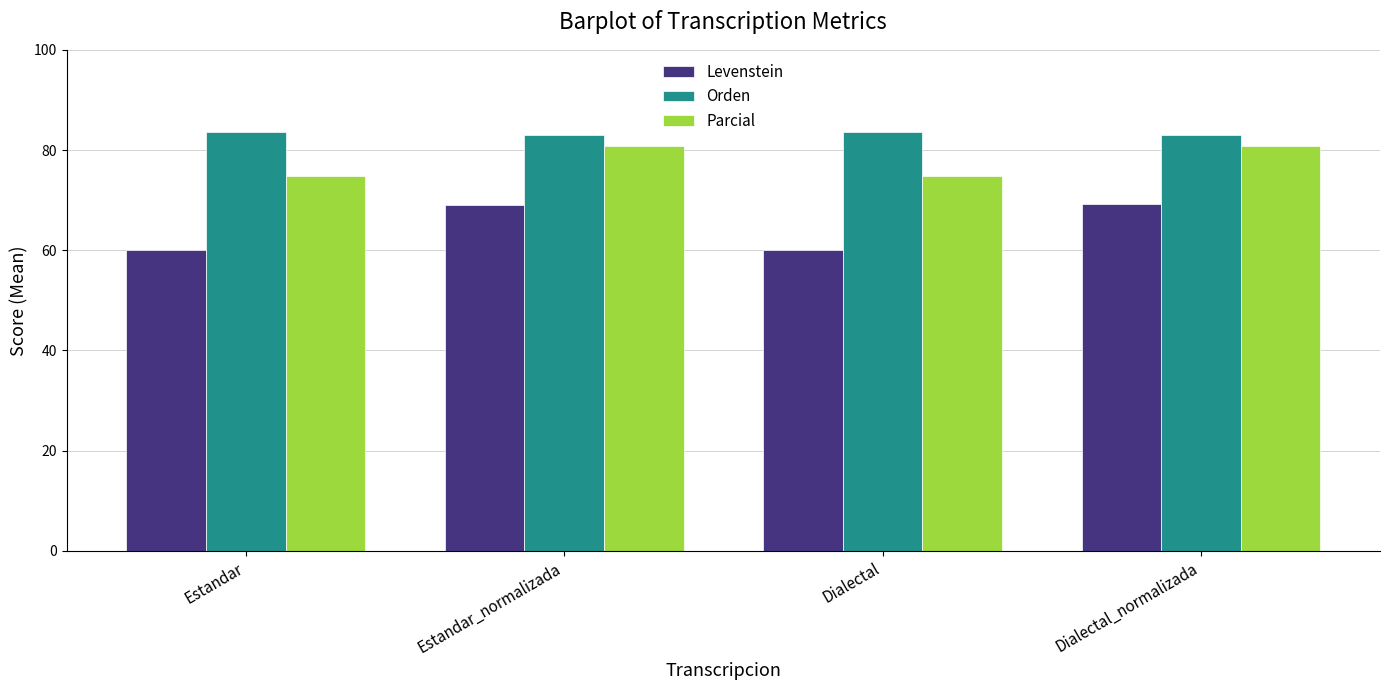

What is the total value across all series at Dialectal?

218.6